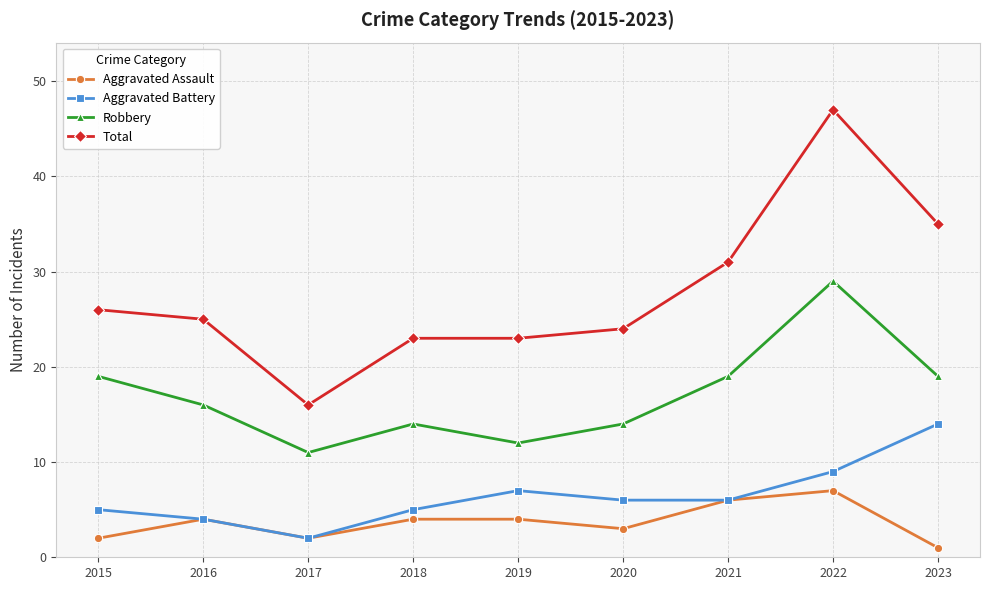

At which category does Aggravated Battery reach its first local valley?

2017